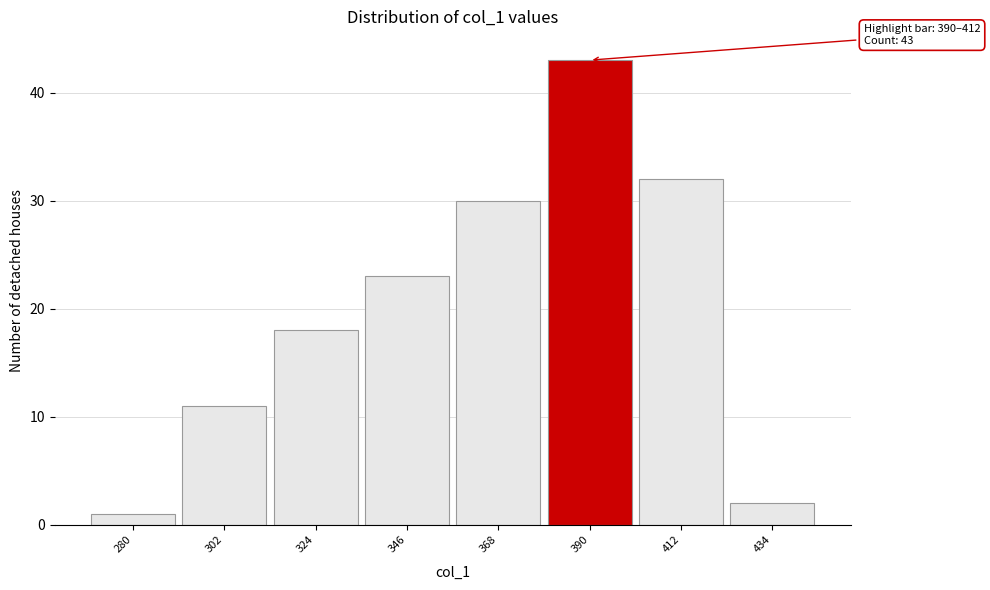

Reading left to right, transcribe all the data shown in this chart.

280=1	302=11	324=18	346=23	368=30	390=43	412=32	434=2